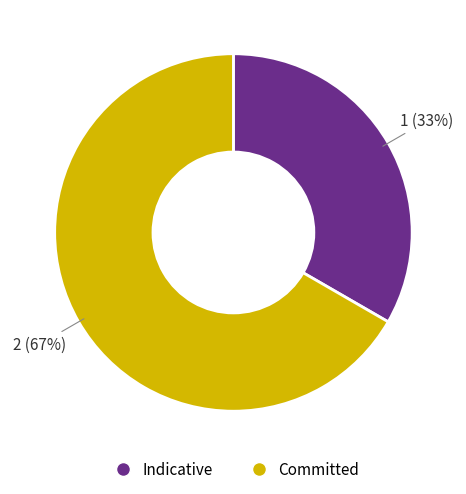

Does any single category account for the majority?

Yes